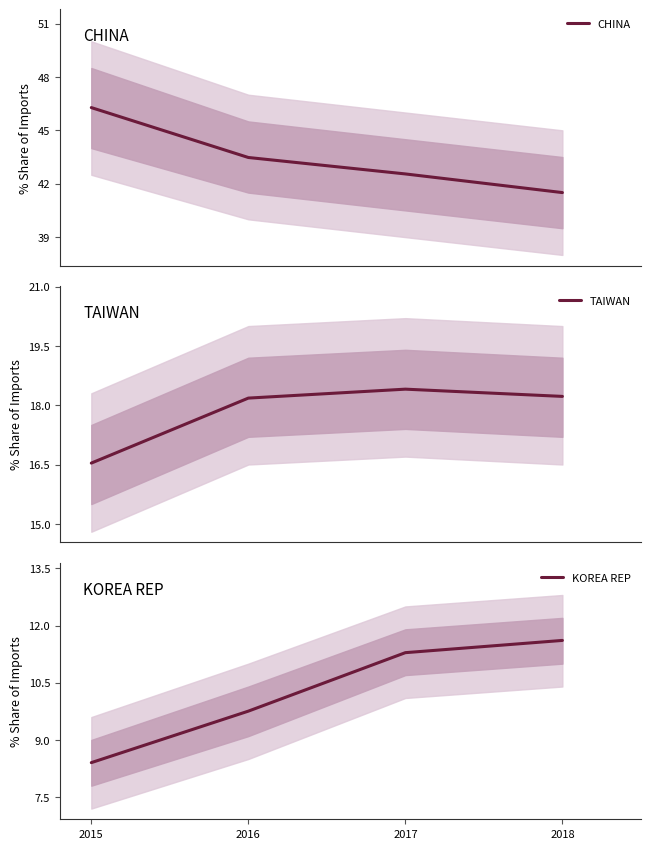

Where is the first local maximum for TAIWAN?

2017